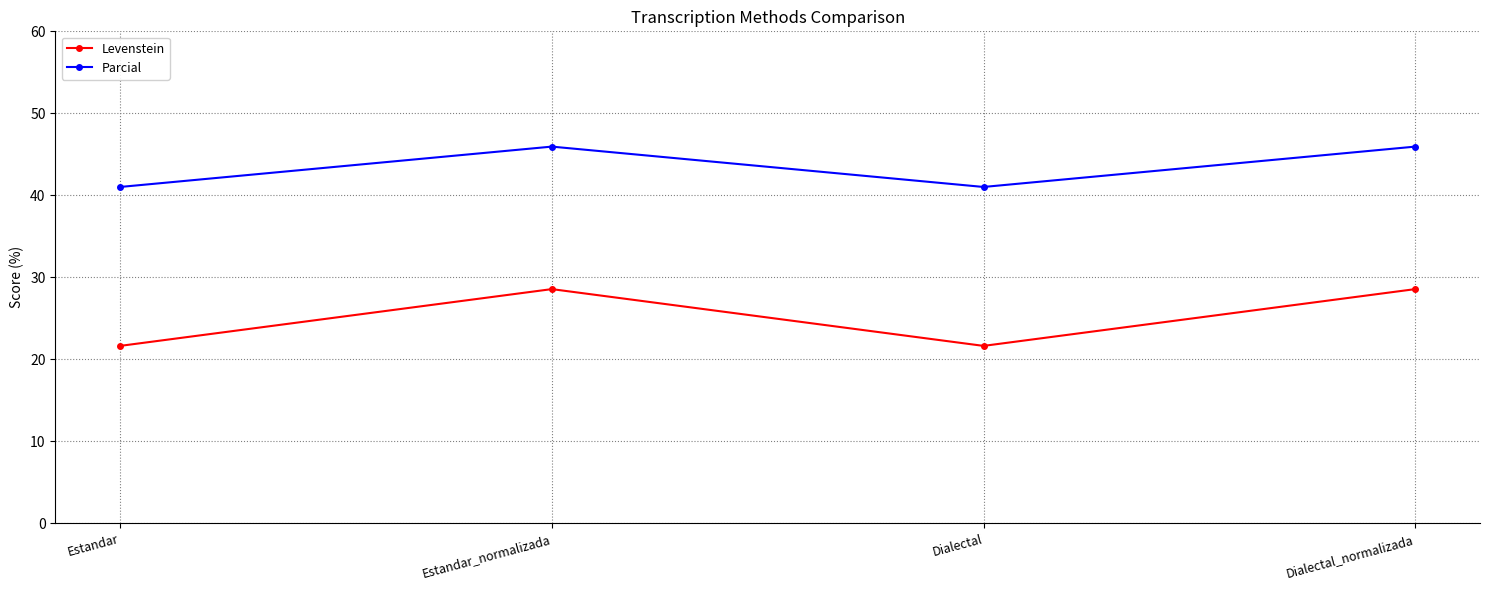

Reading right to left, transcribe all the data shown in this chart.

Levenstein: 28.6	21.6	28.6	21.6
Parcial: 45.9	41.0	45.9	41.0